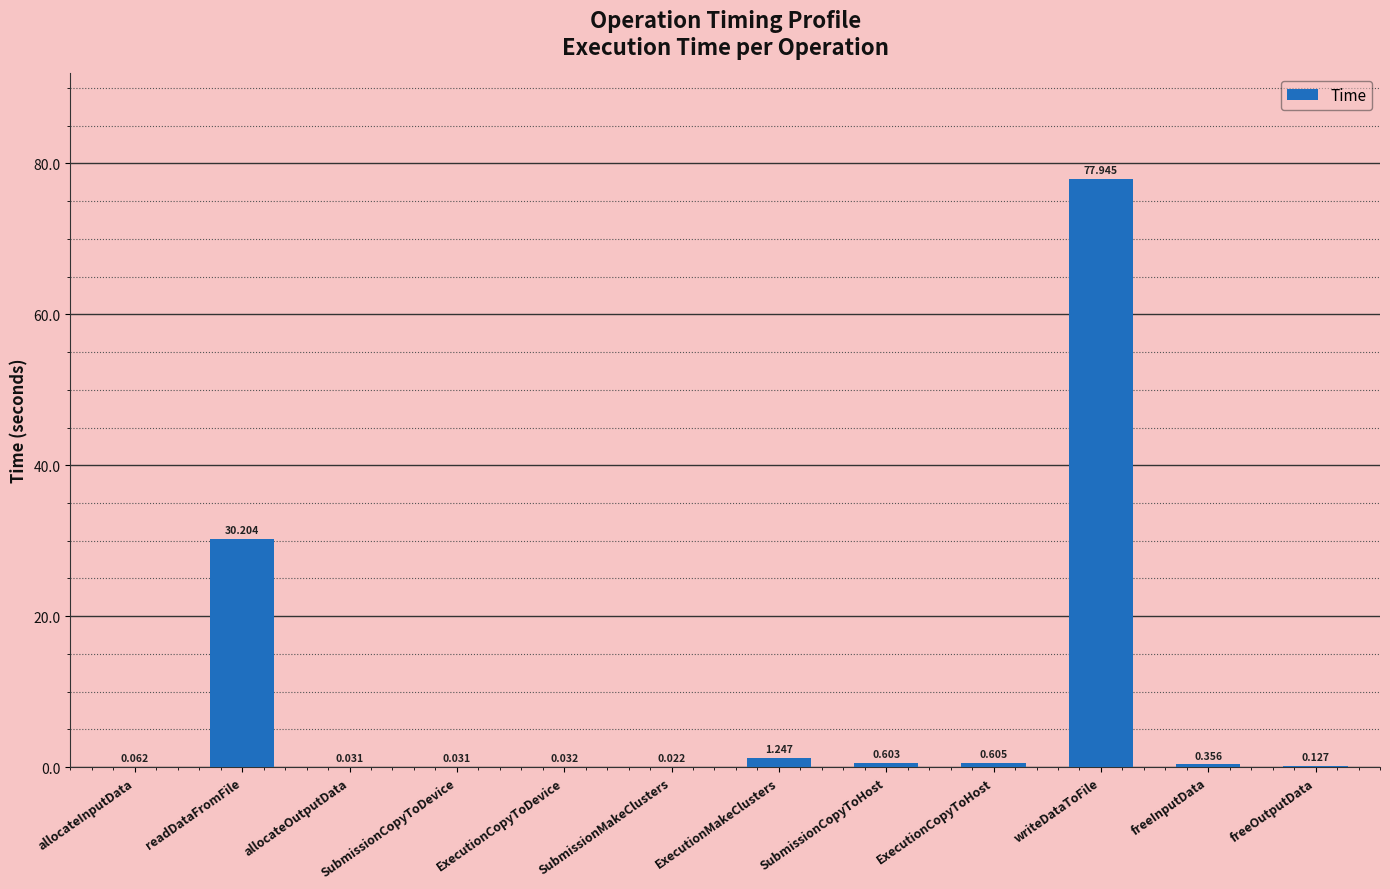

Count the number of categories in the chart.

12